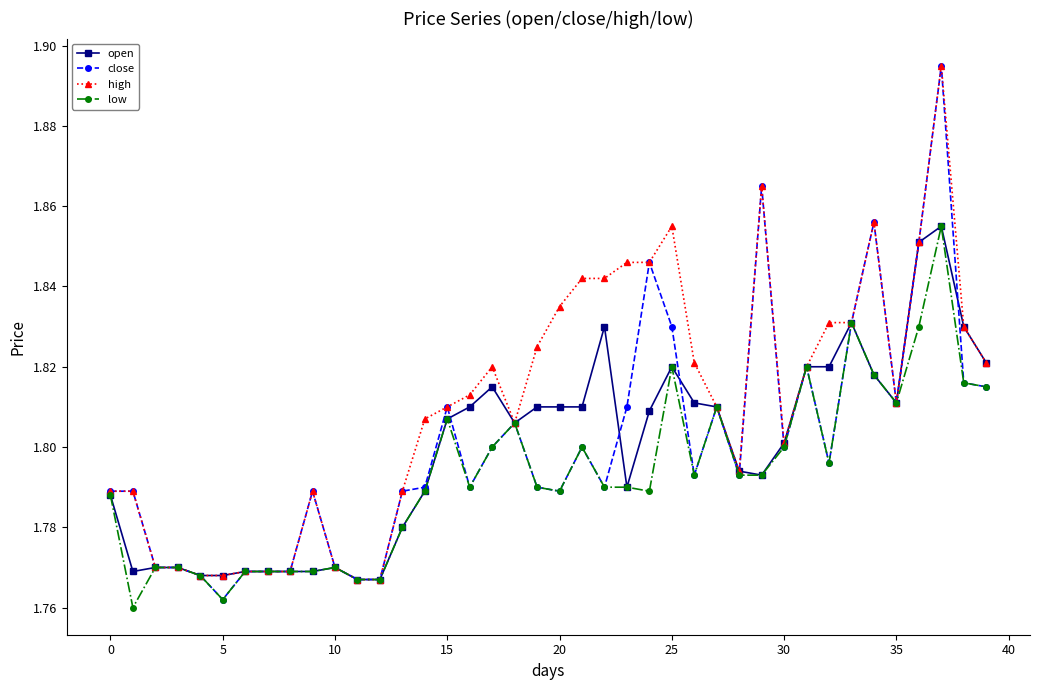

What is the sum of all low values?

71.7